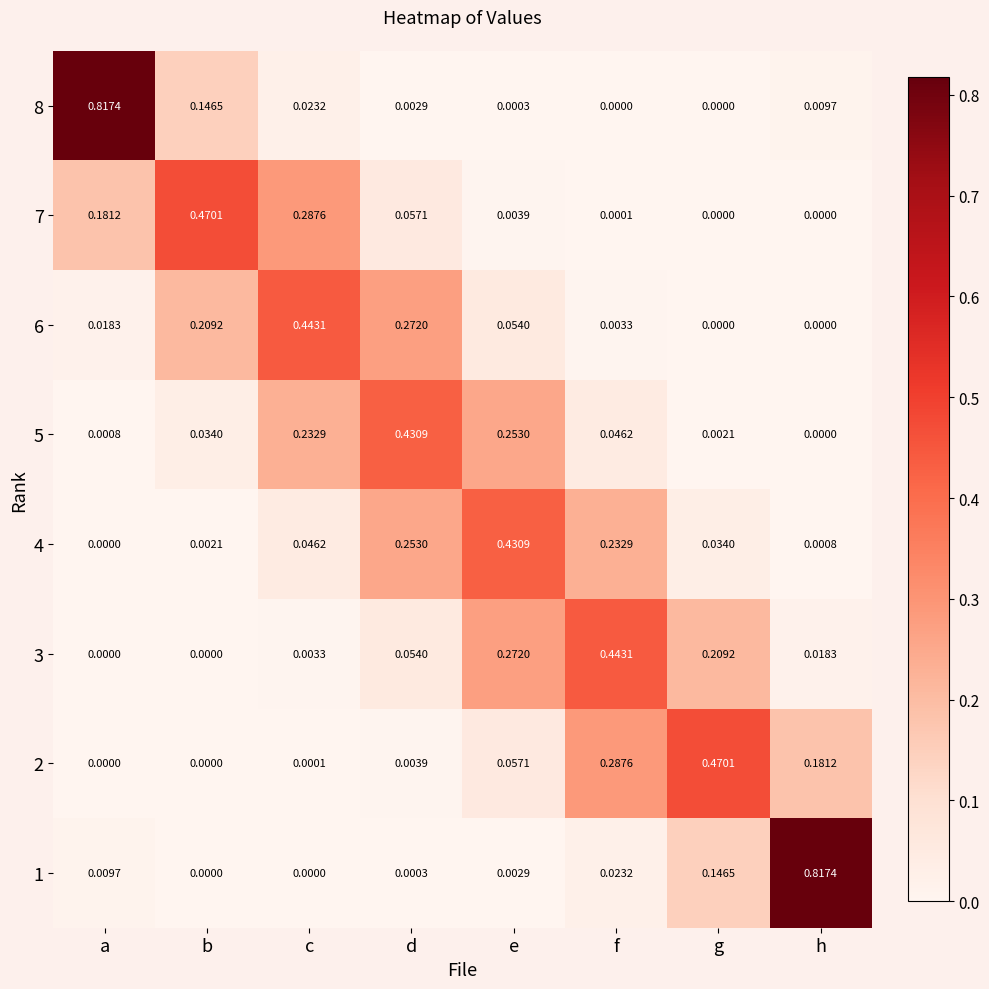

Which series changed the most between b and h?

1